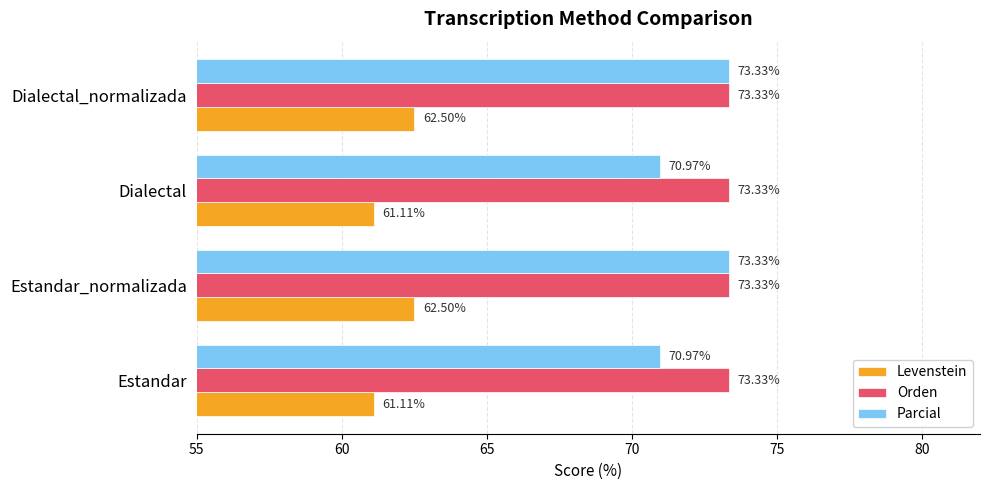

Rank the series at Estandar from lowest to highest value.

Levenstein, Parcial, Orden